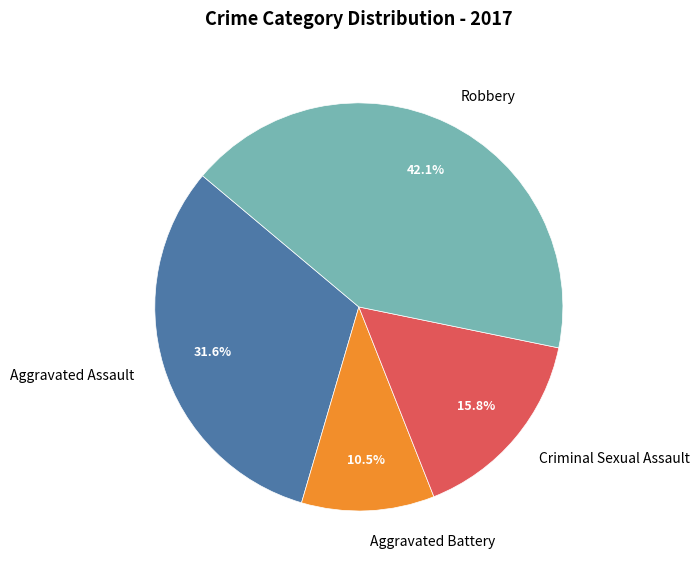

To the nearest percent, what is the combined percentage of Aggravated Assault and Criminal Sexual Assault?

47%